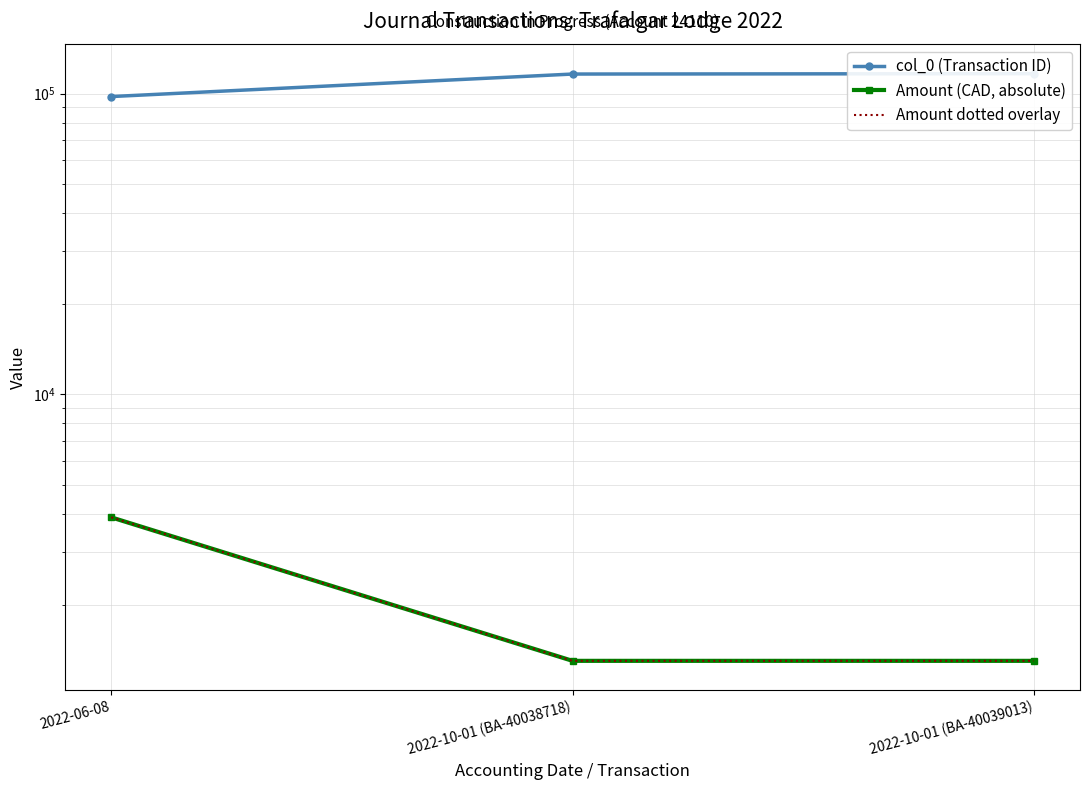

The value of Amount dotted overlay at 2022-06-08 is 3899.6. True or false?

True